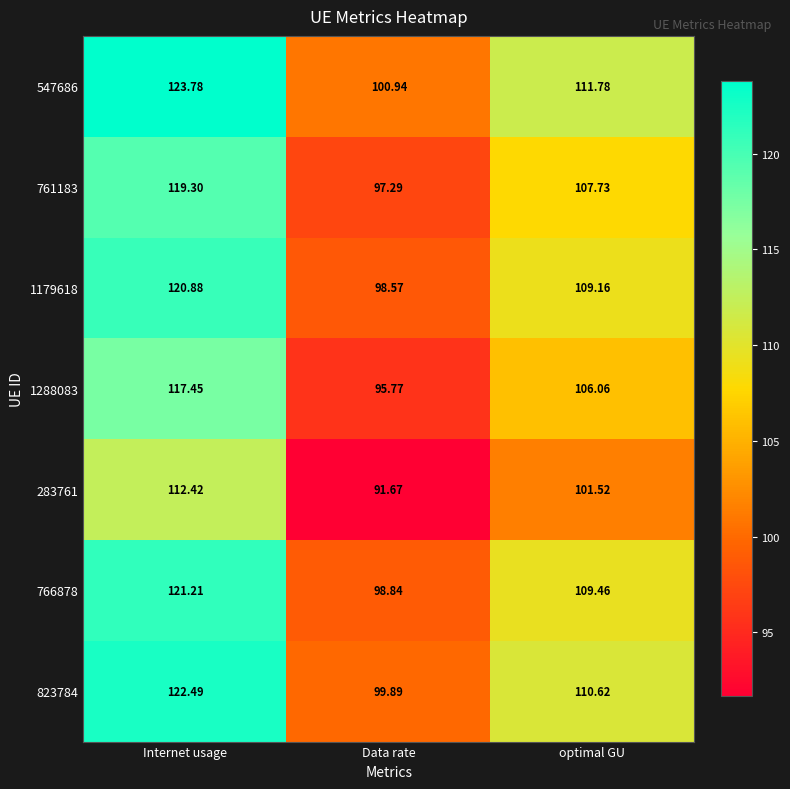

Rank the categories by 1179618 value from lowest to highest.

Data rate, optimal GU, Internet usage